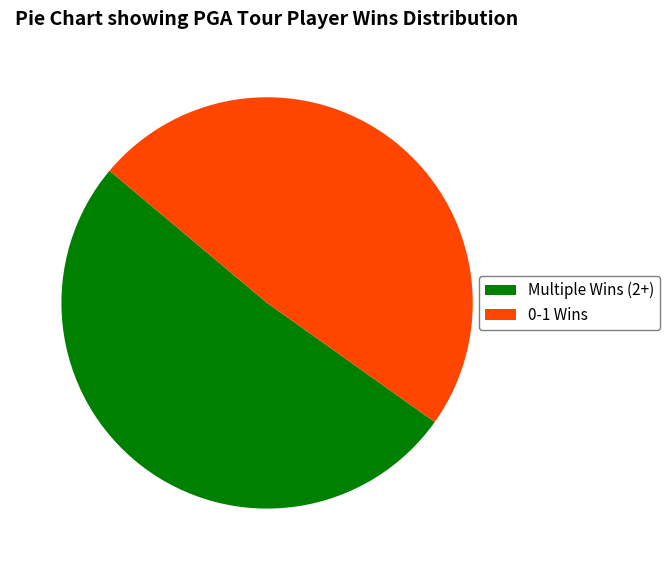

Is it true that 0-1 Wins is 62% of the pie?

False